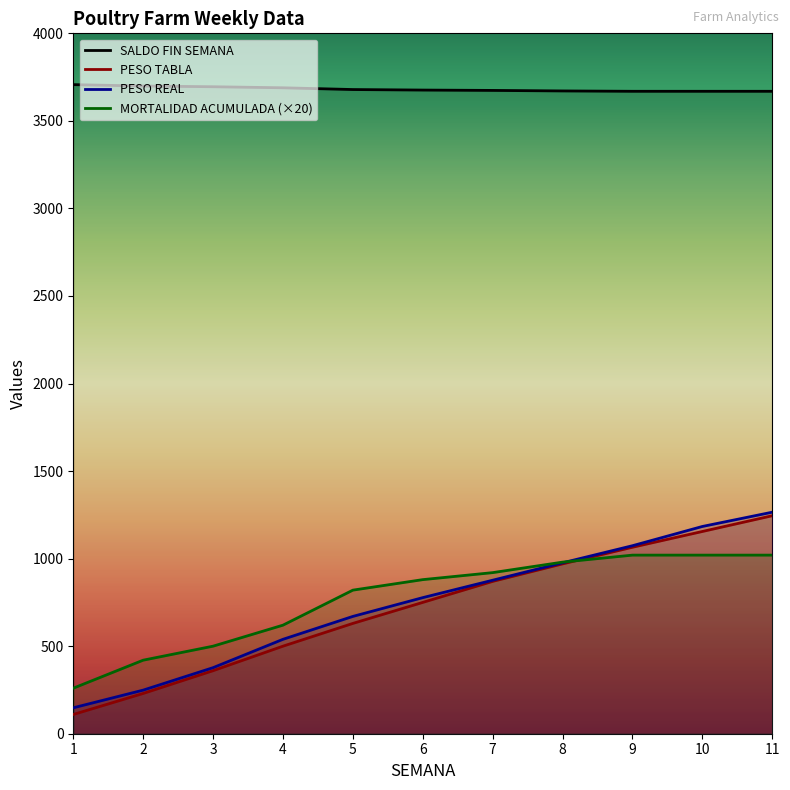

Reading left to right, extract all data points from this chart.

SALDO FIN SEMANA: 1=3707.0	2=3699.0	3=3695.0	4=3689.0	5=3679.0	6=3676.0	7=3674.0	8=3671.0	9=3669.0	10=3669.0	11=3669.0
PESO TABLA: 1=110.0	2=230.0	3=360.0	4=500.0	5=630.0	6=750.0	7=870.0	8=970.0	9=1065.0	10=1155.0	11=1245.0
PESO : 1=148.1	2=249.0	3=377.3	4=539.2	5=670.0	6=777.2	7=876.7	8=976.1	9=1073.7	10=1183.6	11=1265.2
MORTALIDAD ACUMULADA: 1=260.0	2=420.0	3=500.0	4=620.0	5=820.0	6=880.0	7=920.0	8=980.0	9=1020.0	10=1020.0	11=1020.0